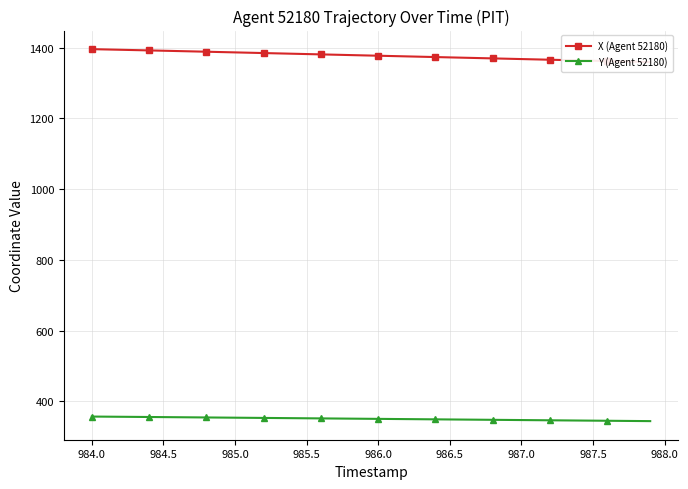

True or false: Y (Agent 52180) has more than 0 interior local peaks.

False